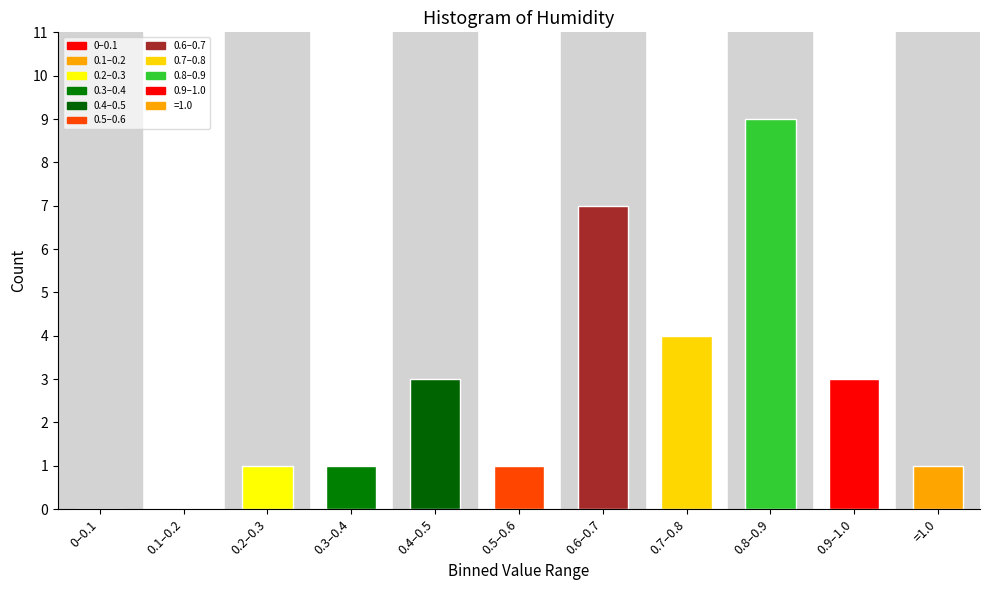

Reading right to left, list all the values displayed in this chart.

=1.0=1	0.9–1.0=3	0.8–0.9=9	0.7–0.8=4	0.6–0.7=7	0.5–0.6=1	0.4–0.5=3	0.3–0.4=1	0.2–0.3=1	0.1–0.2=0	0–0.1=0